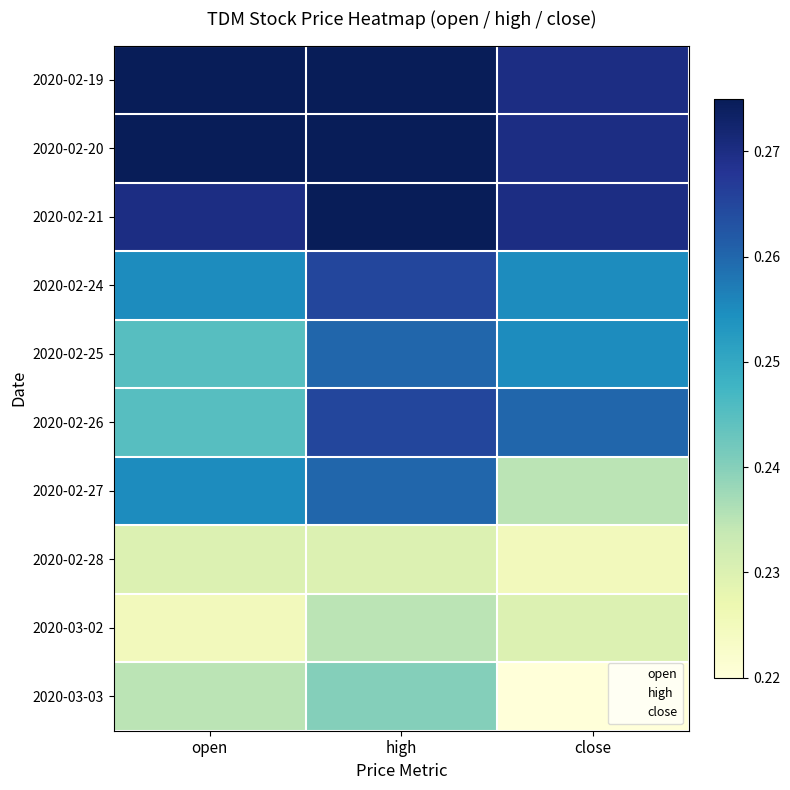

List the series in order of their peak value, highest first.

2020-02-19, 2020-02-20, 2020-02-21, 2020-02-24, 2020-02-26, 2020-02-25, 2020-02-27, 2020-03-03, 2020-03-02, 2020-02-28